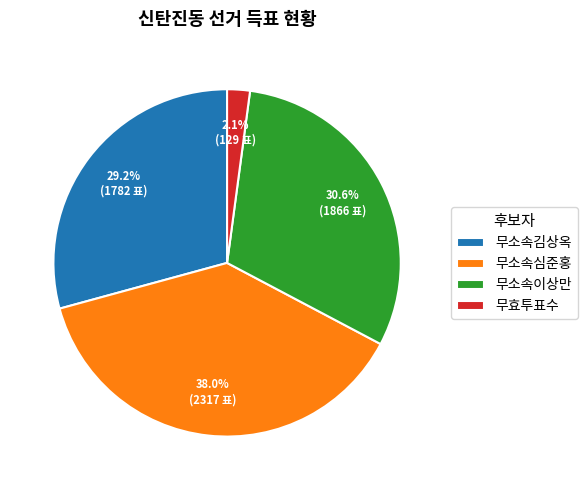

To the nearest percent, what is the average slice percentage?

25%